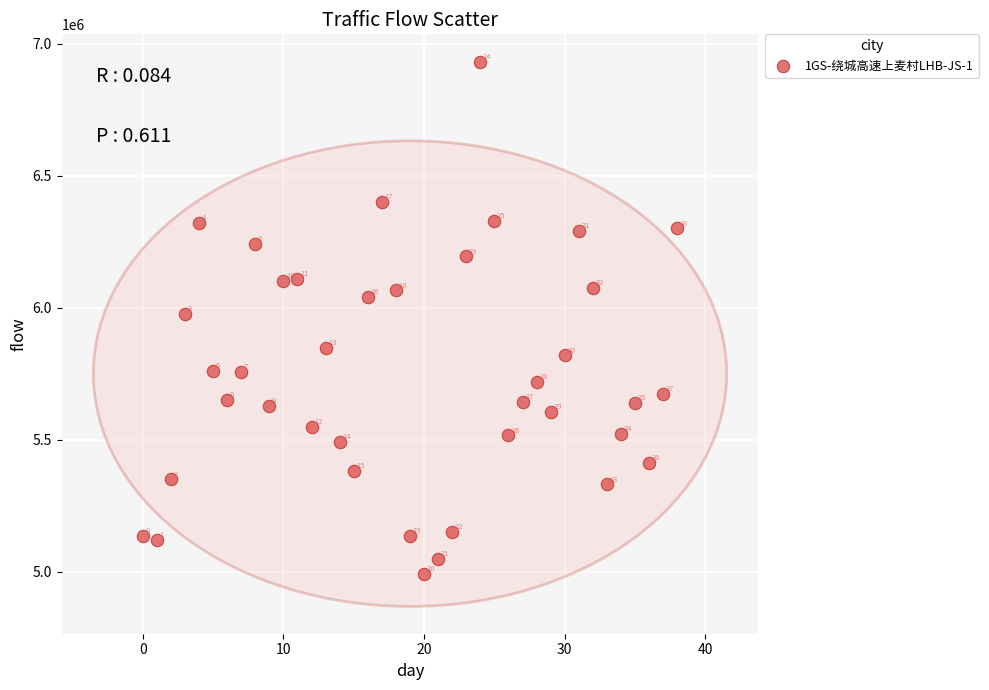

What Y value in the scatter plot is closest to 5961773?

5975824.2